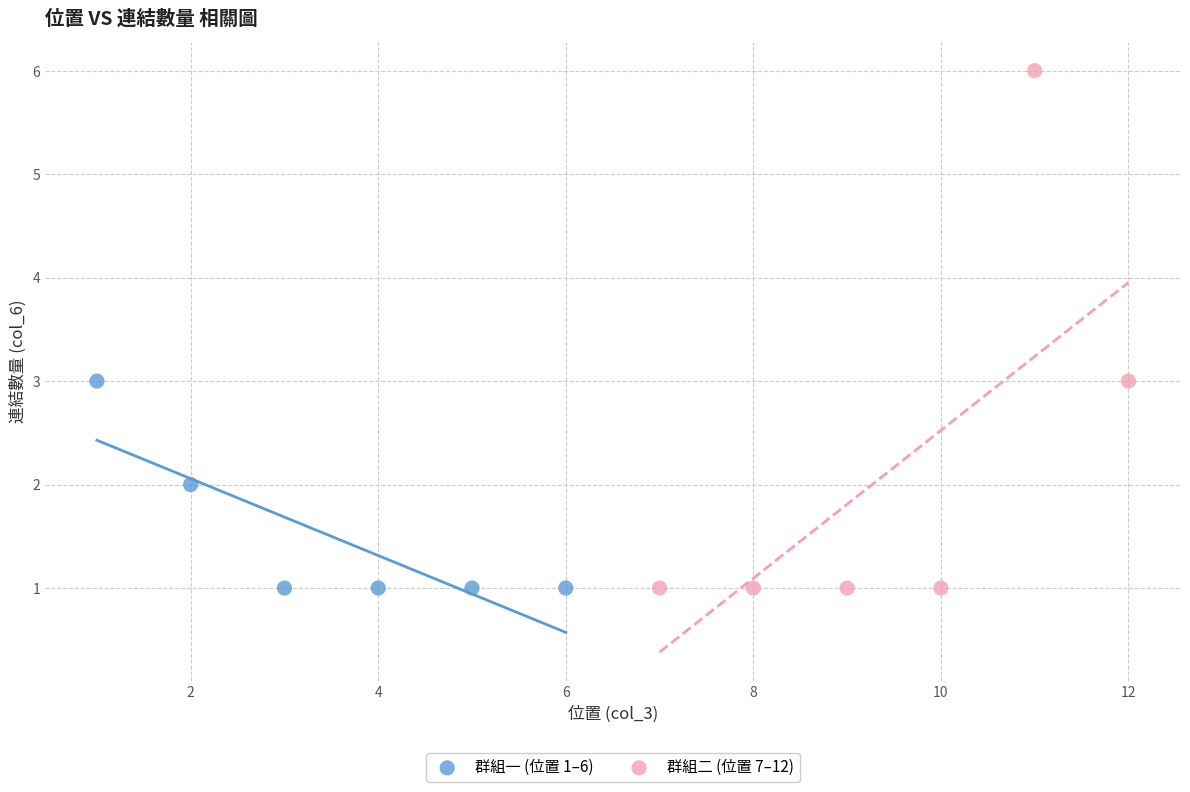

Which series reaches the maximum Y coordinate?

群組二 (位置 7–12)